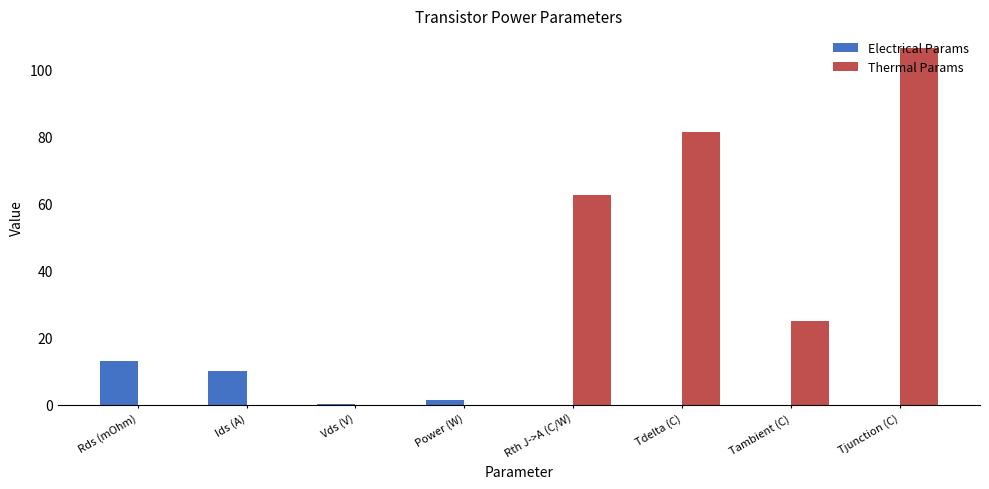

What value does the Thermal Params series have at Rth J->A (C/W)?

62.5